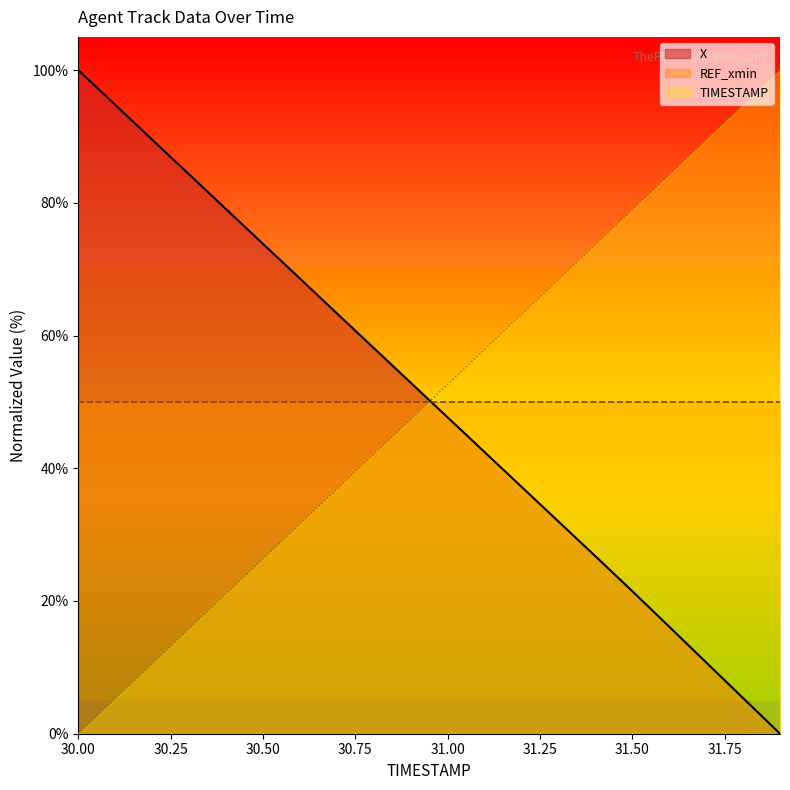

What is the total value across all series at 30.3?

100.1